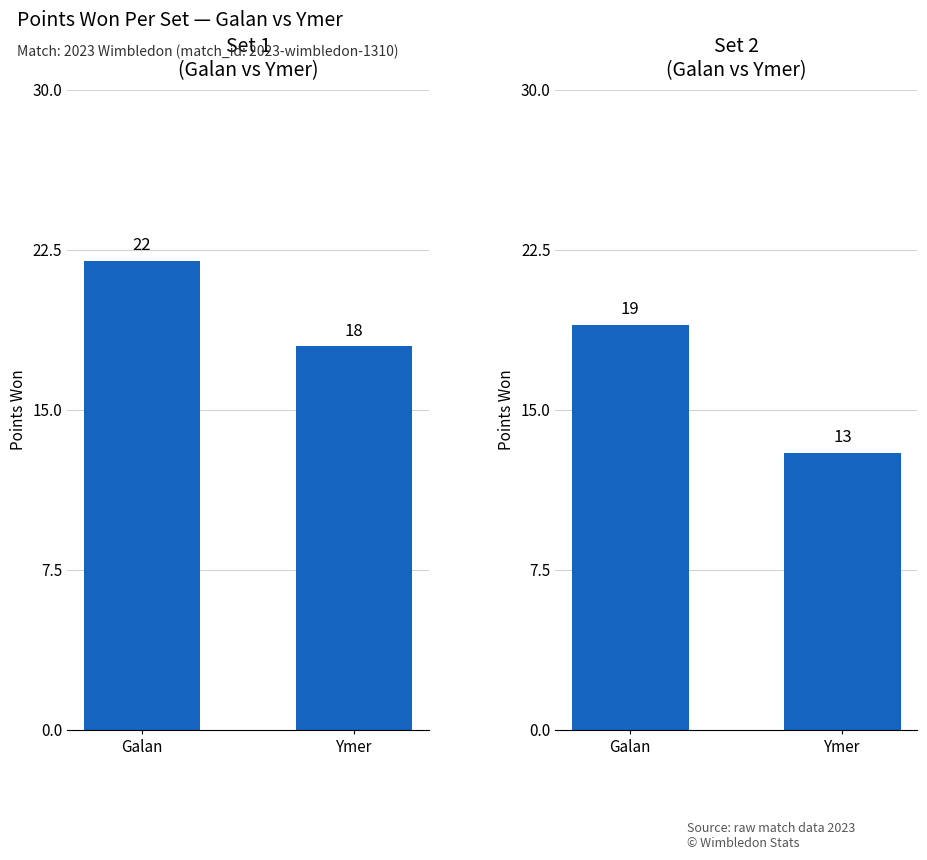

List the labels in order of value, largest first.

Galan, Ymer